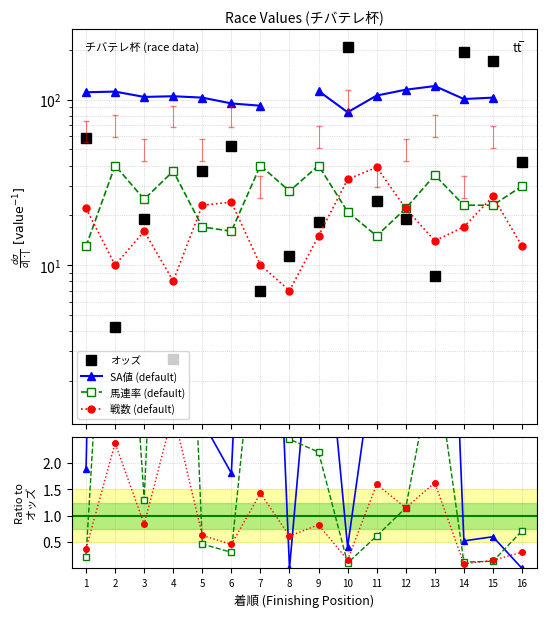

True or false: 戦数 and 馬連率 intersect in this chart.

True